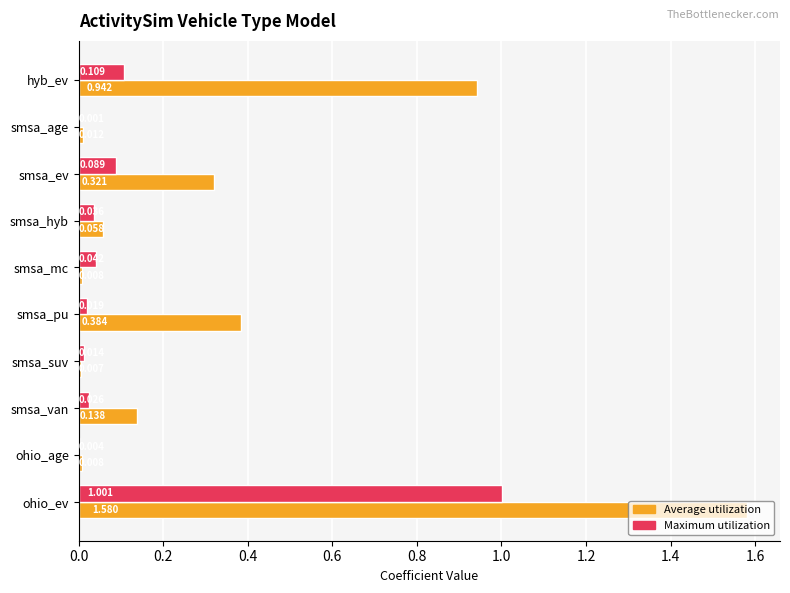

At which category is the sum across all series the highest?

ohio_ev